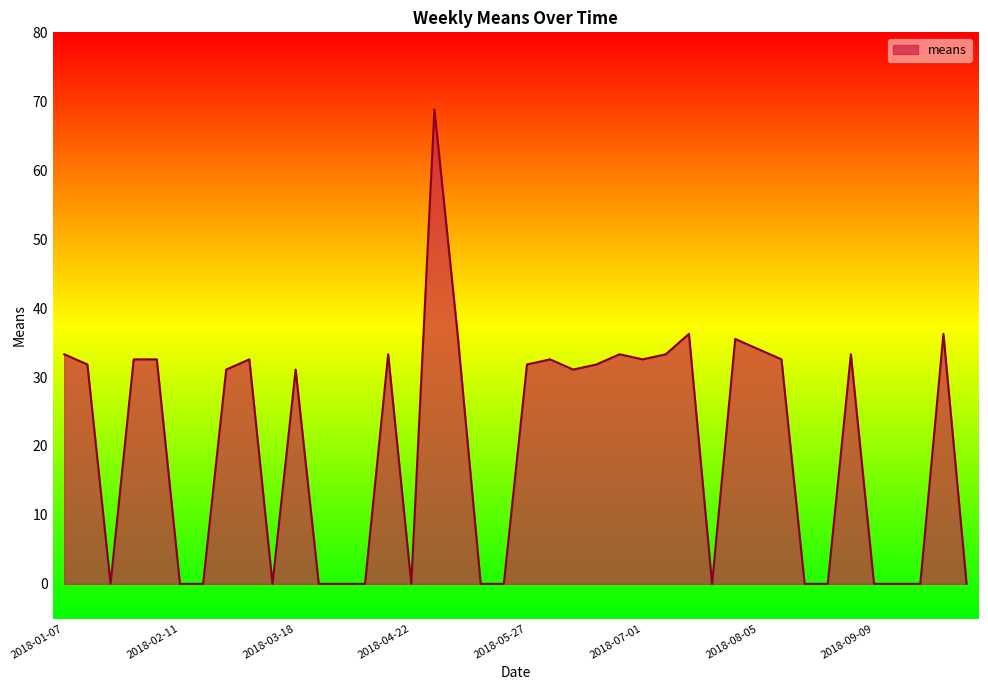

List the labels in order of value, smallest first.

2018-01-21, 2018-02-11, 2018-02-18, 2018-03-11, 2018-03-25, 2018-04-01, 2018-04-08, 2018-04-22, 2018-05-13, 2018-05-20, 2018-07-22, 2018-08-19, 2018-08-26, 2018-09-09, 2018-09-16, 2018-09-23, 2018-10-07, 2018-02-25, 2018-03-18, 2018-06-10, 2018-01-14, 2018-05-27, 2018-06-17, 2018-01-28, 2018-02-04, 2018-03-04, 2018-06-03, 2018-07-01, 2018-08-12, 2018-01-07, 2018-04-15, 2018-06-24, 2018-07-08, 2018-09-02, 2018-08-05, 2018-07-29, 2018-05-06, 2018-07-15, 2018-09-30, 2018-04-29